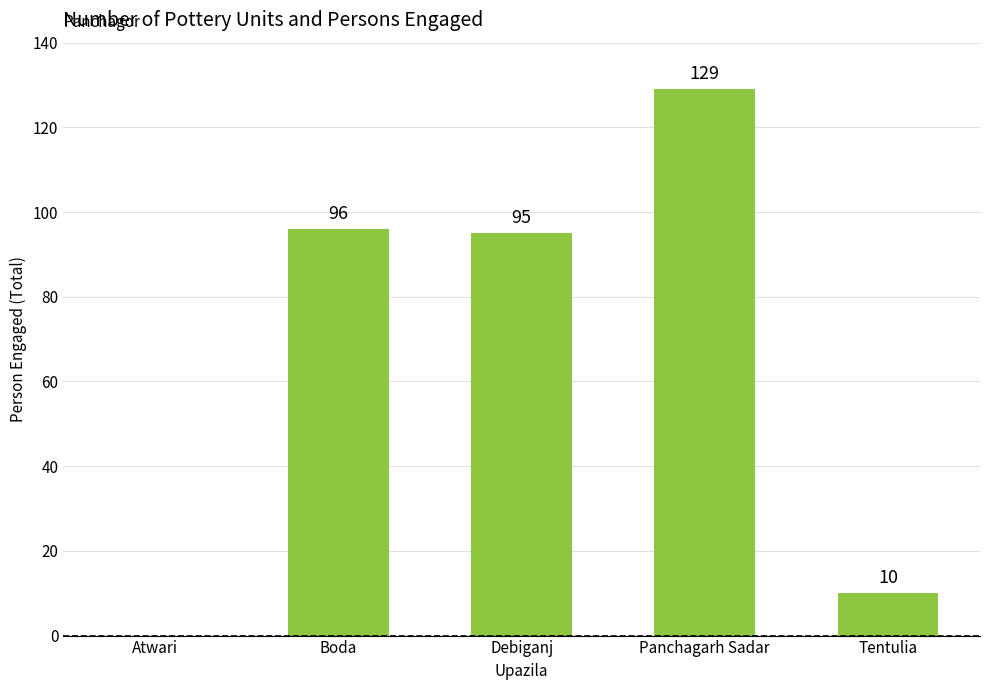

At which label is the value closest to 64?

Debiganj